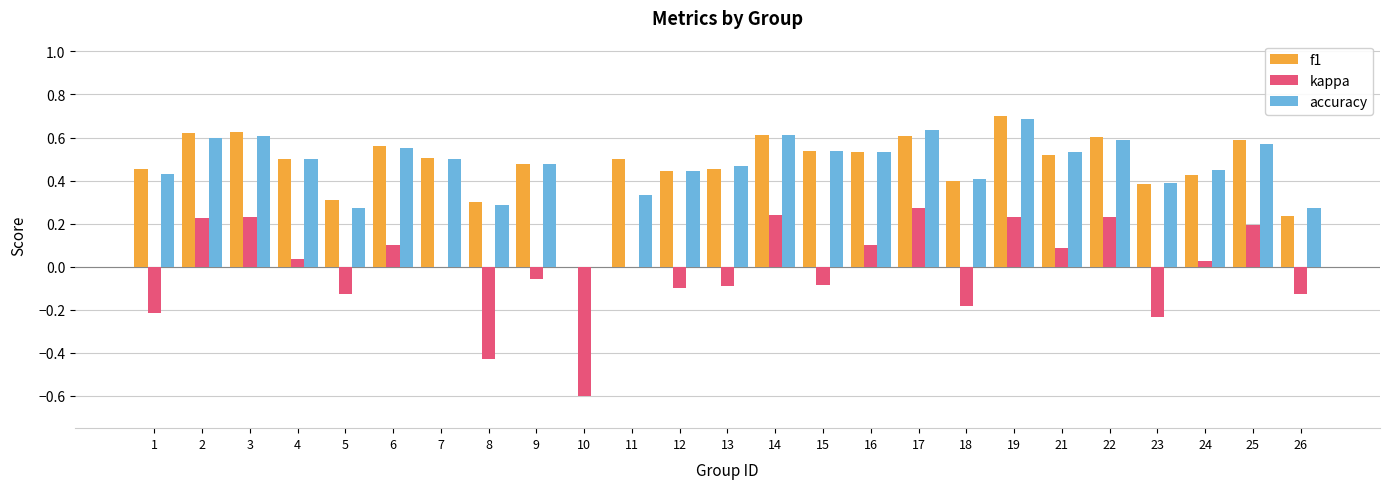

What is the total value across all series at 16?

1.2